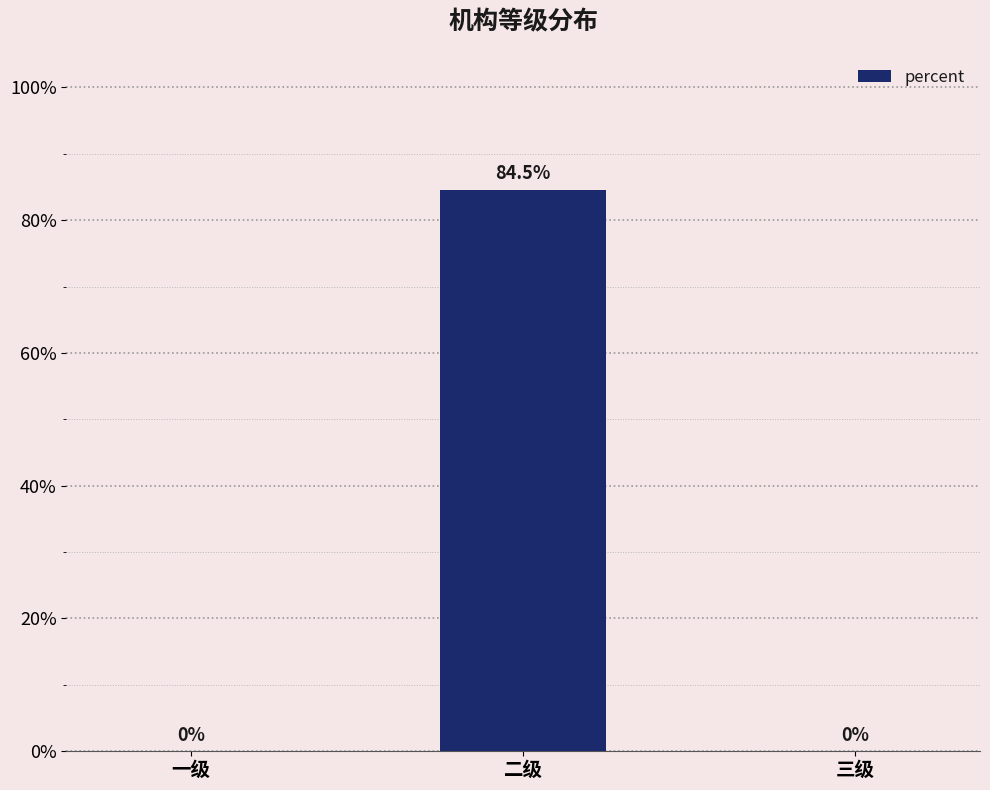

What is the change in value from 二级 to 三级?

-0.8